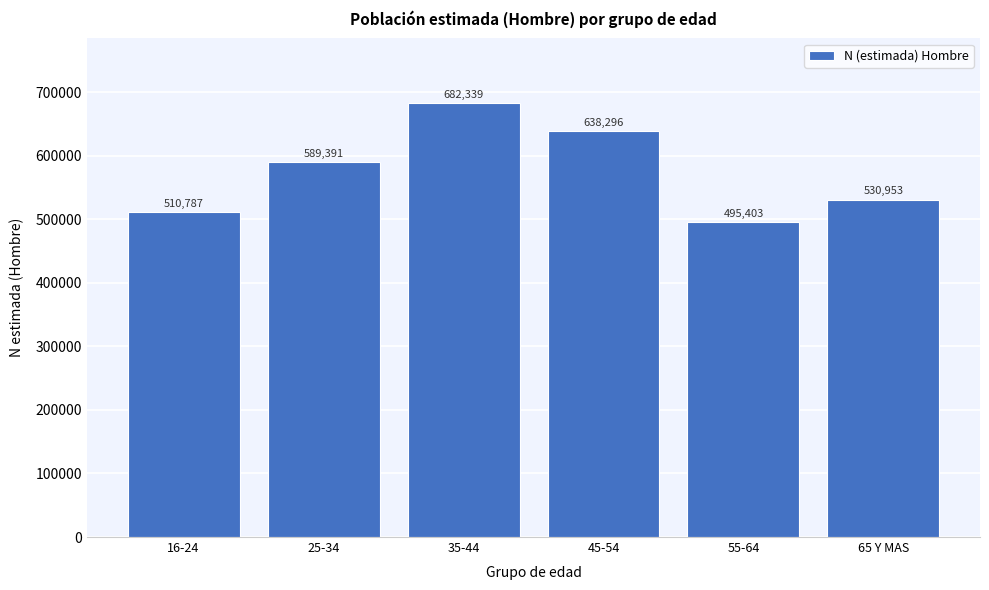

Reading right to left, extract all data points from this chart.

530953	495403	638296	682339	589391	510787